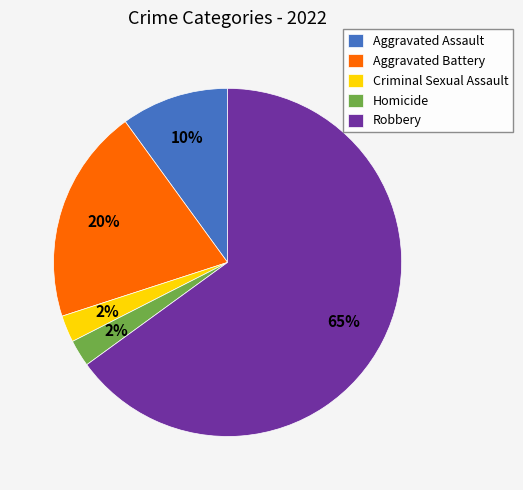

Which category has the biggest portion of the pie?

Robbery